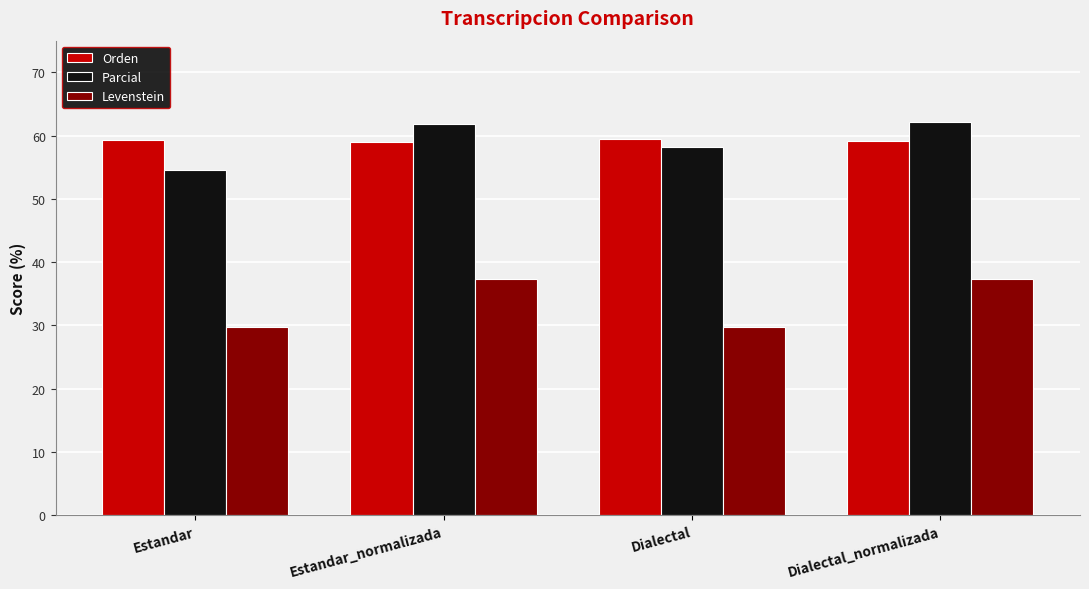

Read the Levenstein value at Dialectal_normalizada.

37.3